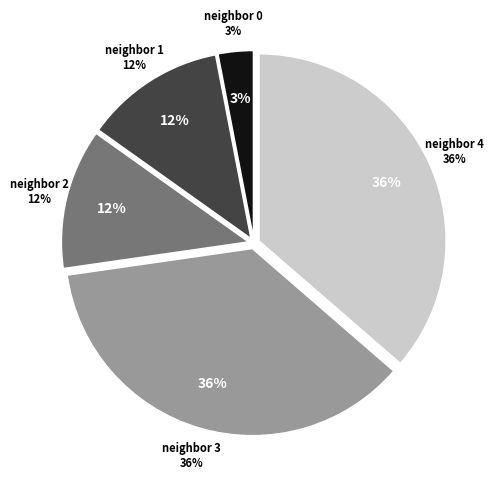

To the nearest percent, what portion does 0 represent?

3%